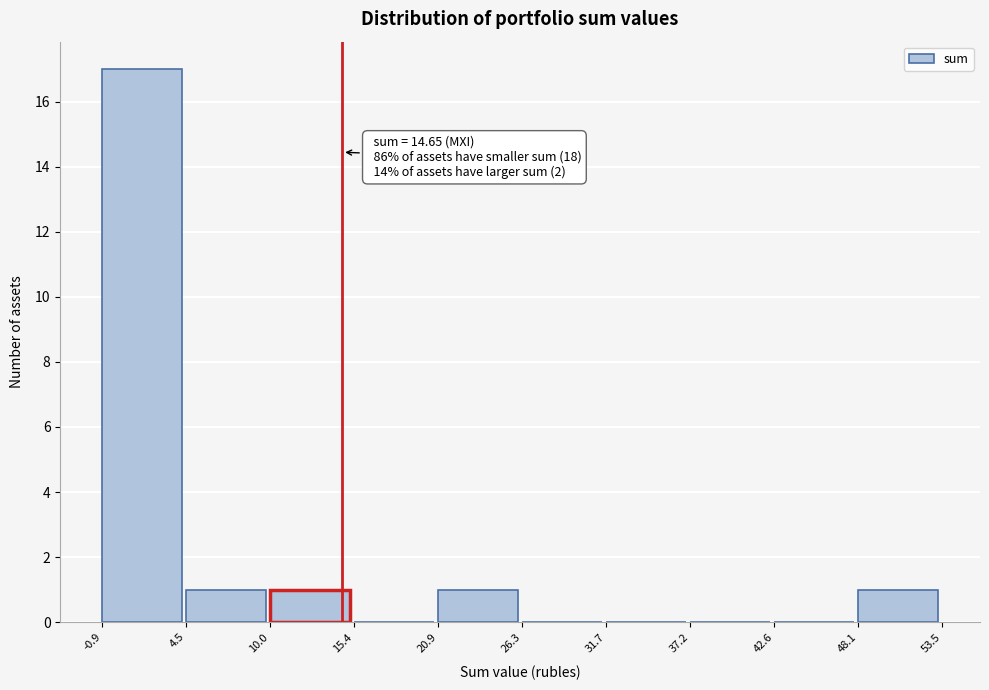

Over which range of the x-axis is the bar tallest?

-0.9 to 4.5